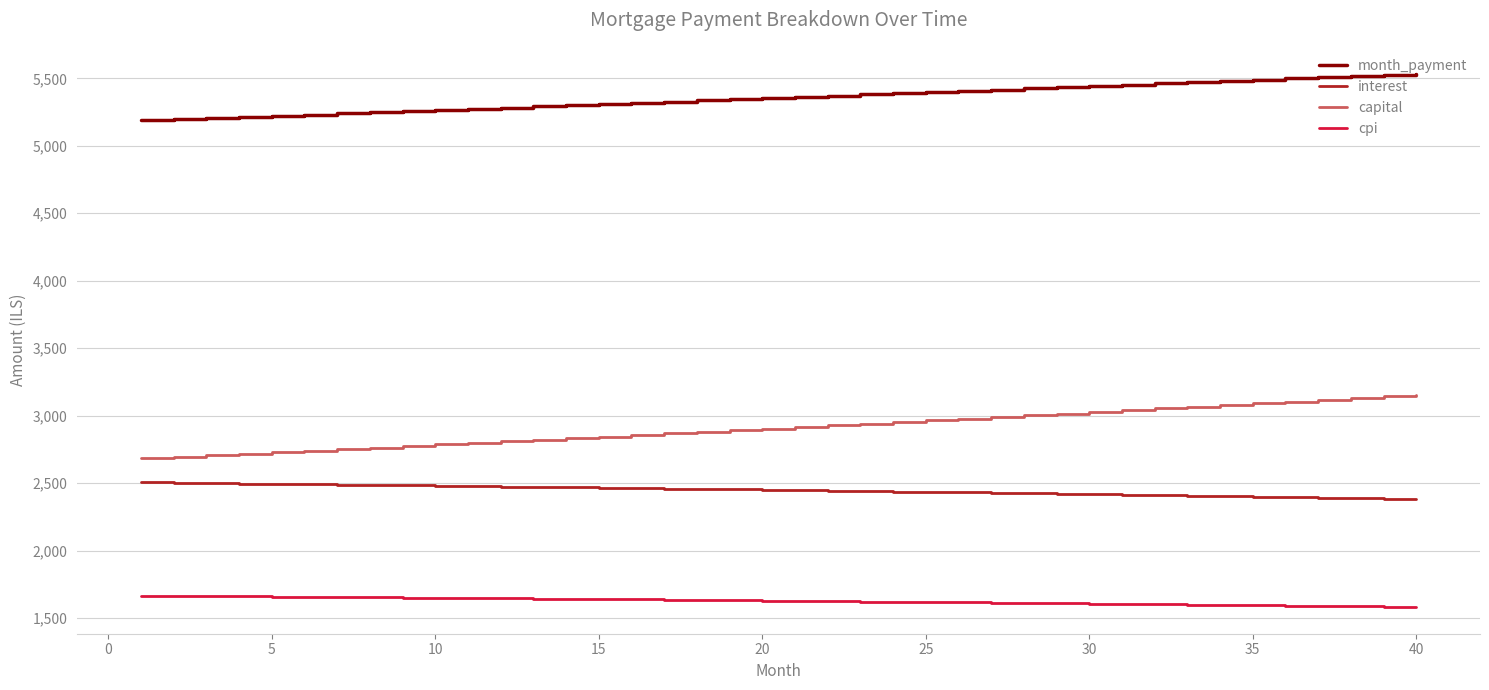

True or false: capital and month_payment cross at least once.

False